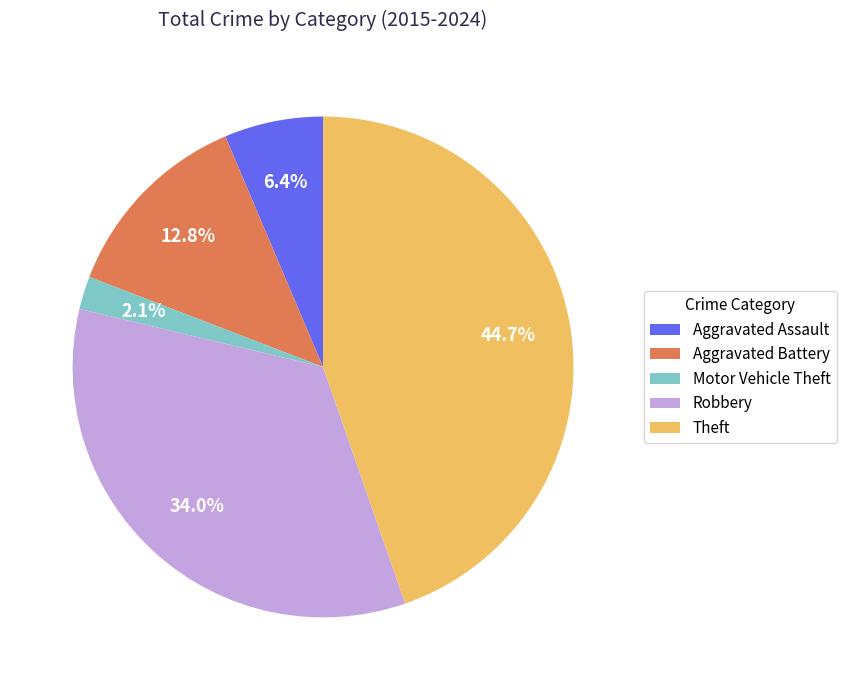

To the nearest percent, what percentage of the pie is Aggravated Battery?

13%